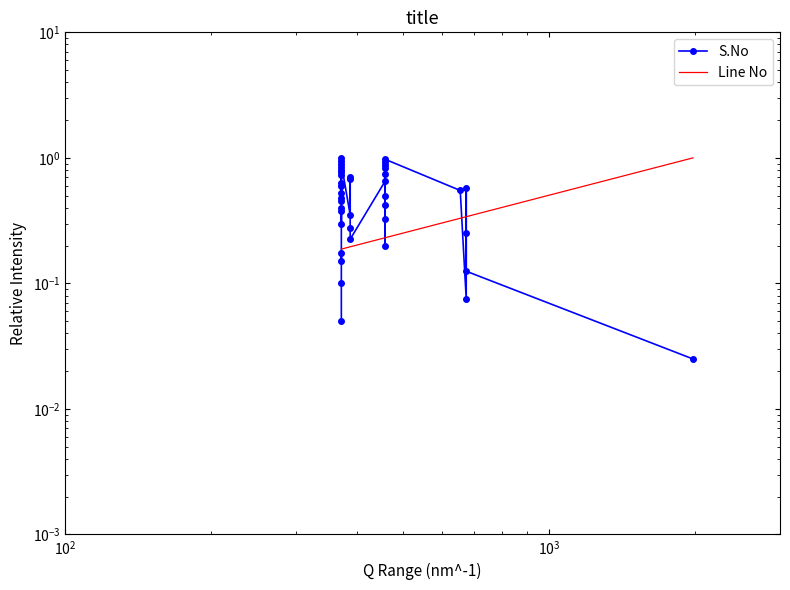

What is the average value of the Line No series?

0.2